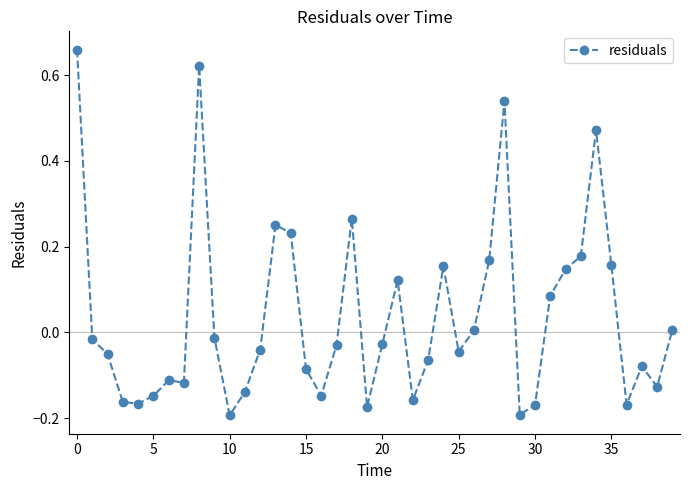

True or false: there are more than 0 points higher than both neighbors.

True